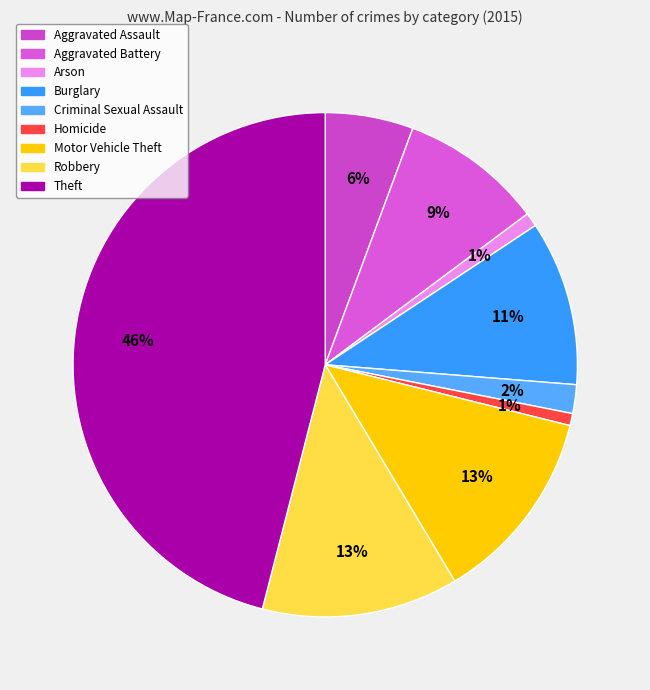

How many slices are in this pie chart?

9